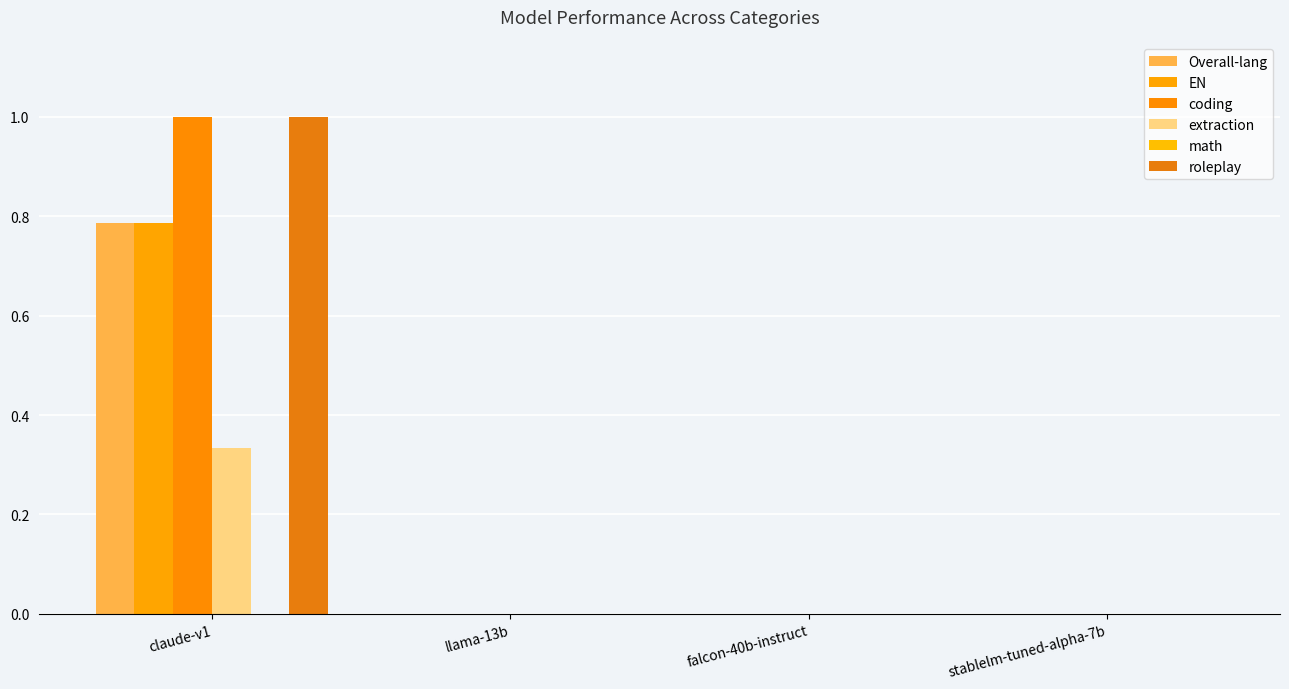

What is the difference between the maximum and second lowest values in the EN series?

0.8